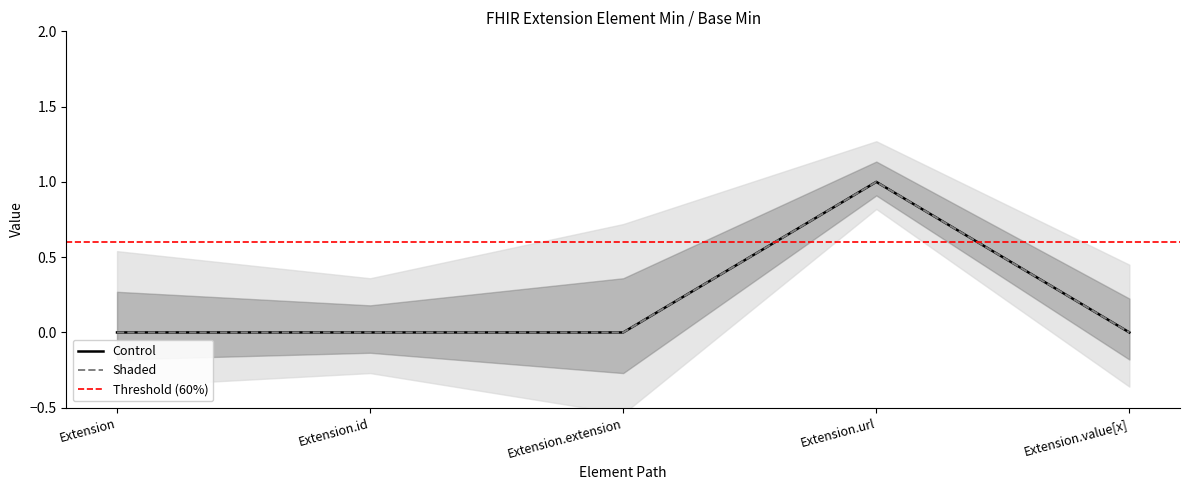

Between Extension.value[x] and Extension.id, which is larger?

Extension.value[x]